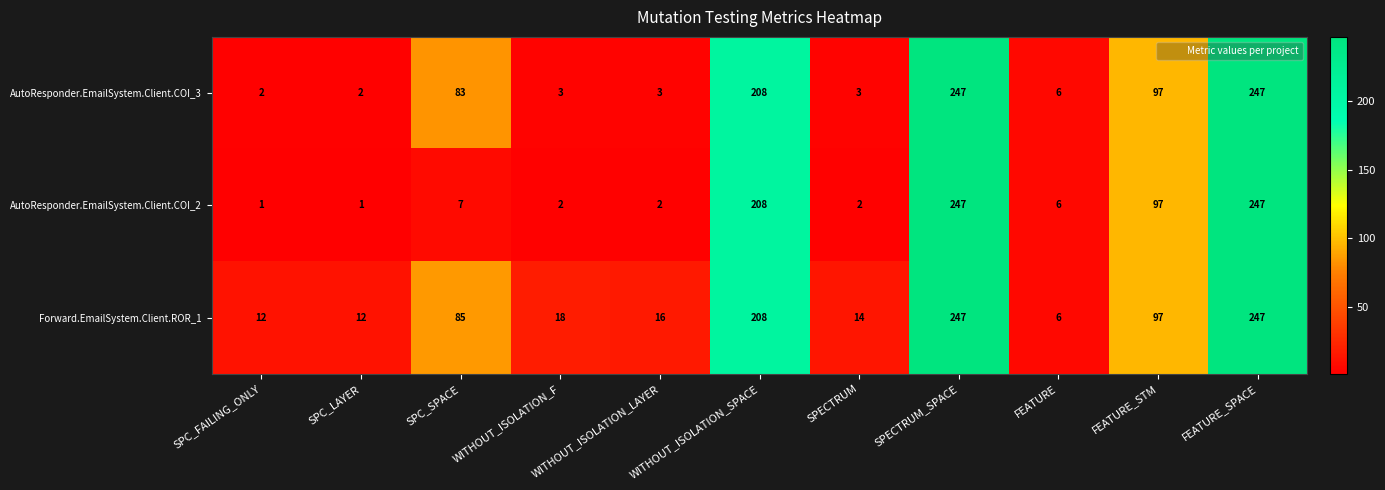

What is the approximate value of AutoResponder.EmailSystem.Client.COI_2 at FEATURE_SPACE, to the nearest 10?

250